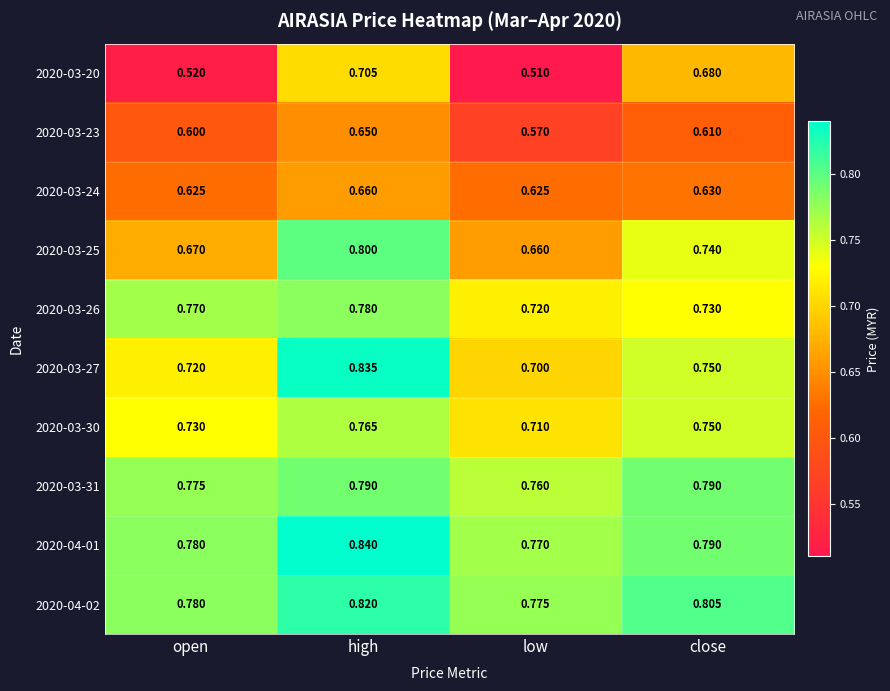

Which category has the highest value across all series?

high